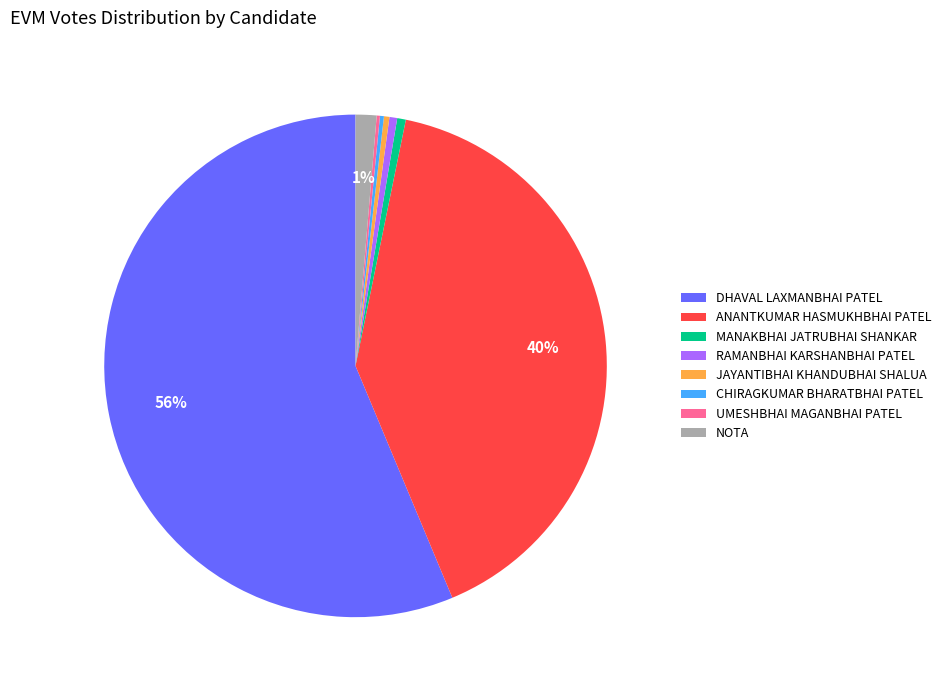

To the nearest percent, what percentage of the pie is NOTA?

1%